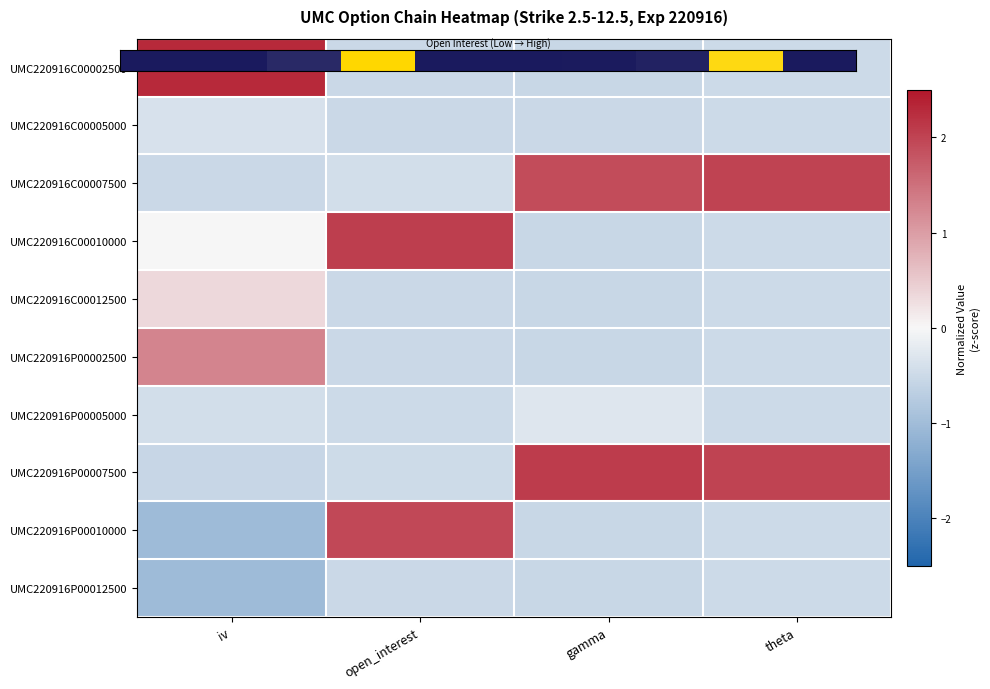

True or false: UMC220916P00002500 has a value of -1.7 at iv.

False